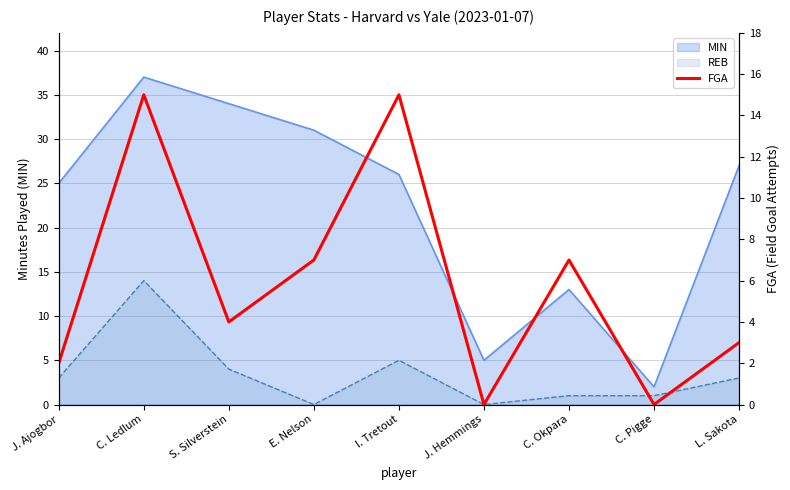

Reading left to right, extract all data points from this chart.

2	15	4	7	15	0	7	0	3